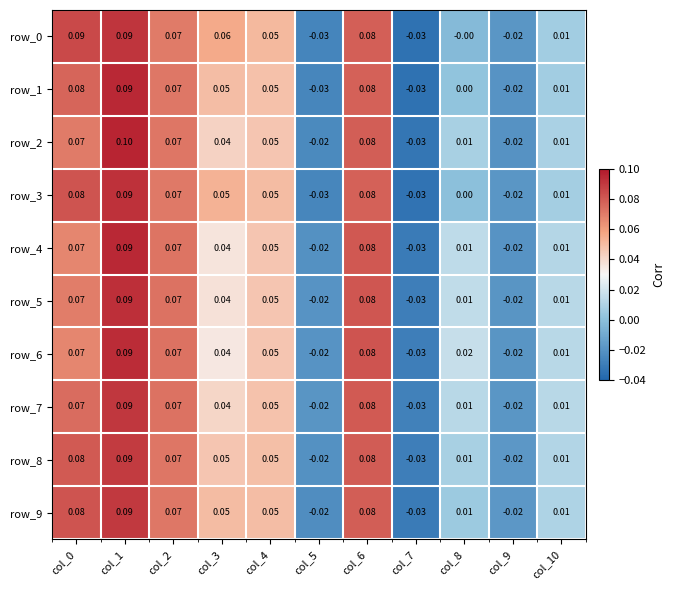

Is the value of row_4 at col_1 greater than the value of row_3 at col_7?

Yes